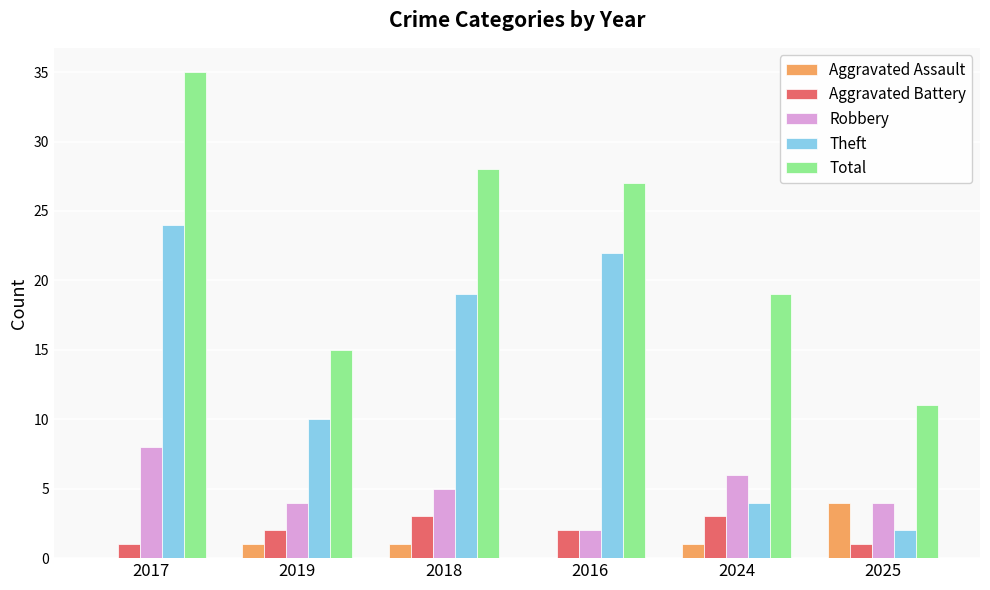

Count the number of data series in this chart.

5